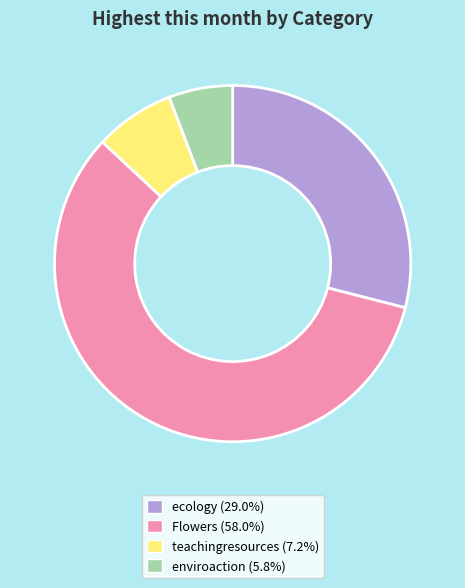

What is the smallest slice in the pie chart?

enviroaction